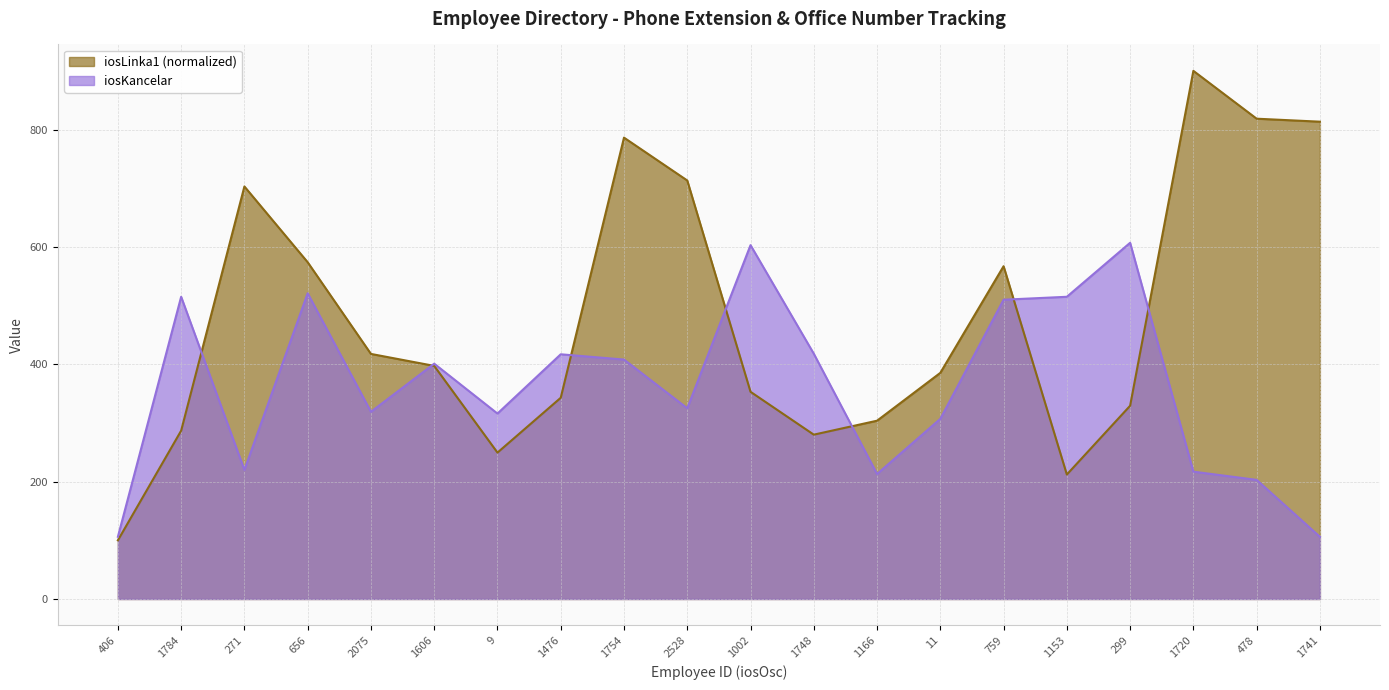

At how many categories does at least one series exceed 445?

12